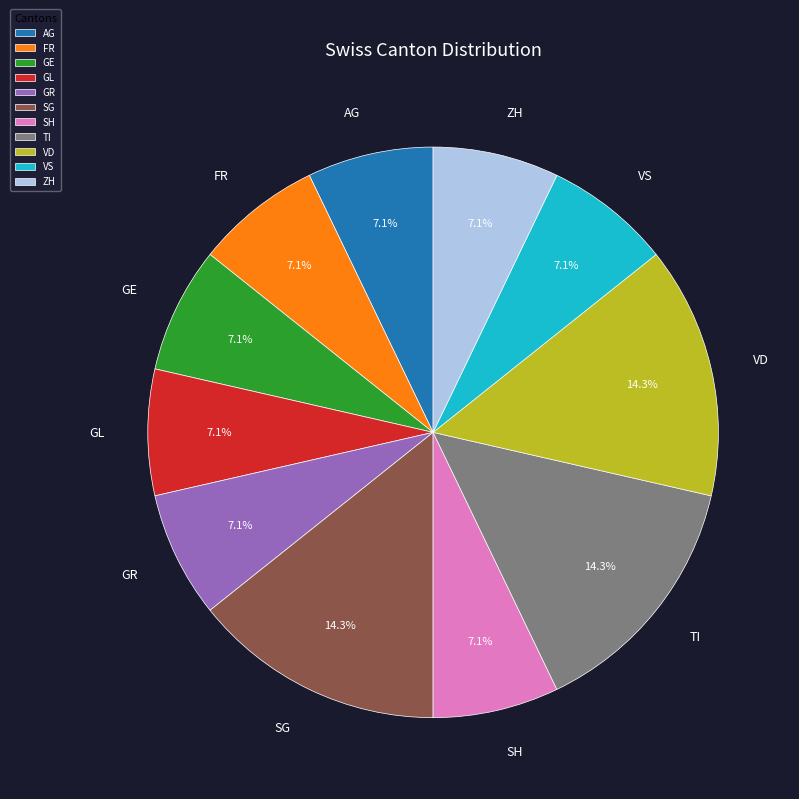

To the nearest percent, what is the difference between the largest and smallest slice percentages?

7%